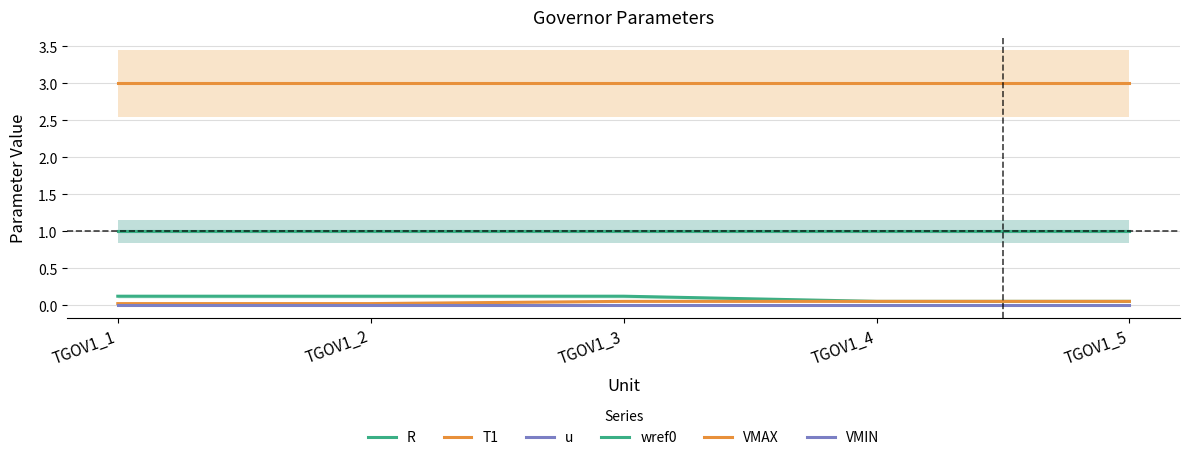

How many categories are shown in the chart?

5